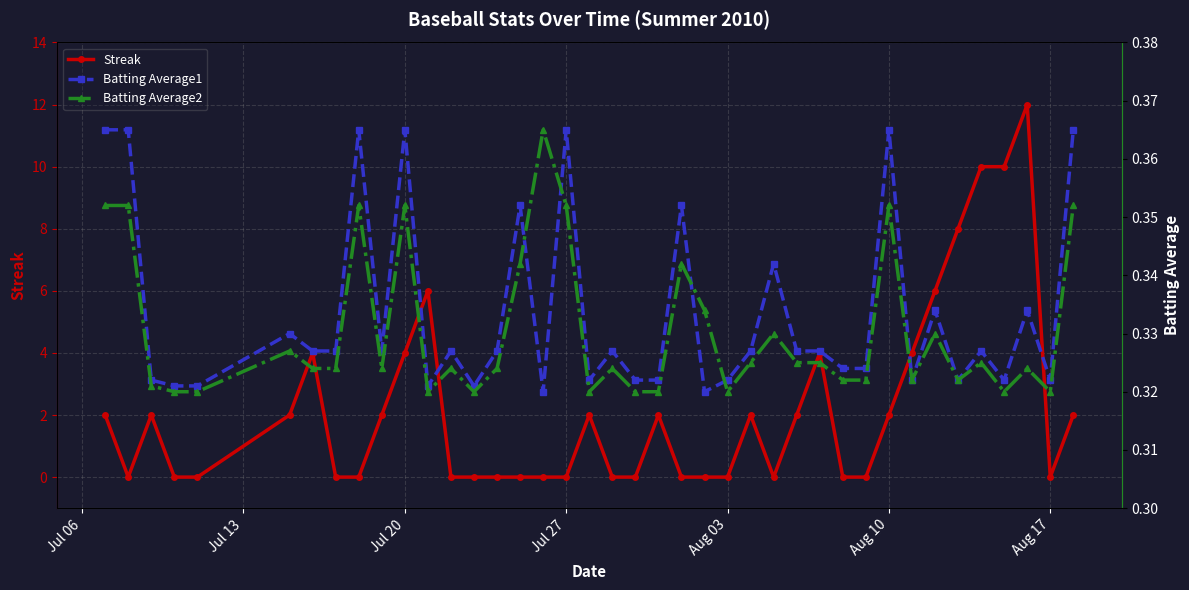

True or false: Streak has a value of 1 at Jul 20.

False